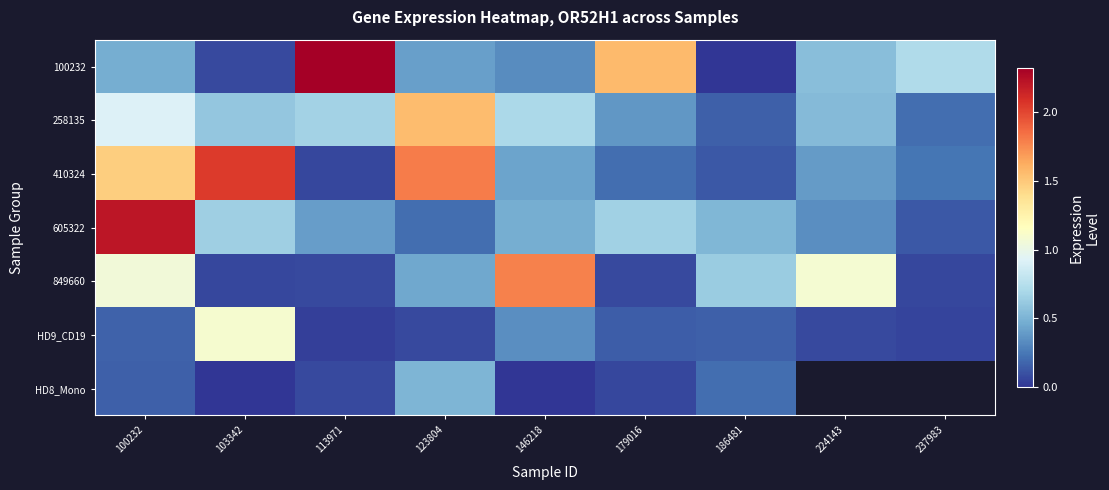

How many HD8_Mono values are between 0 and 1?

7